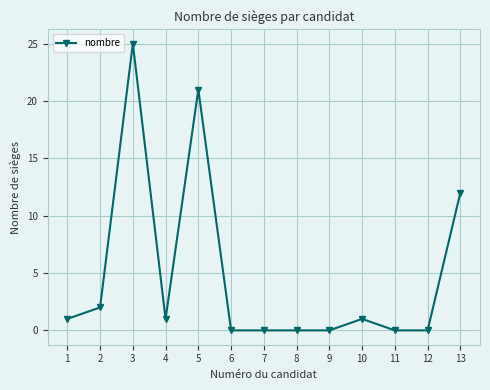

Count the number of categories in the chart.

13